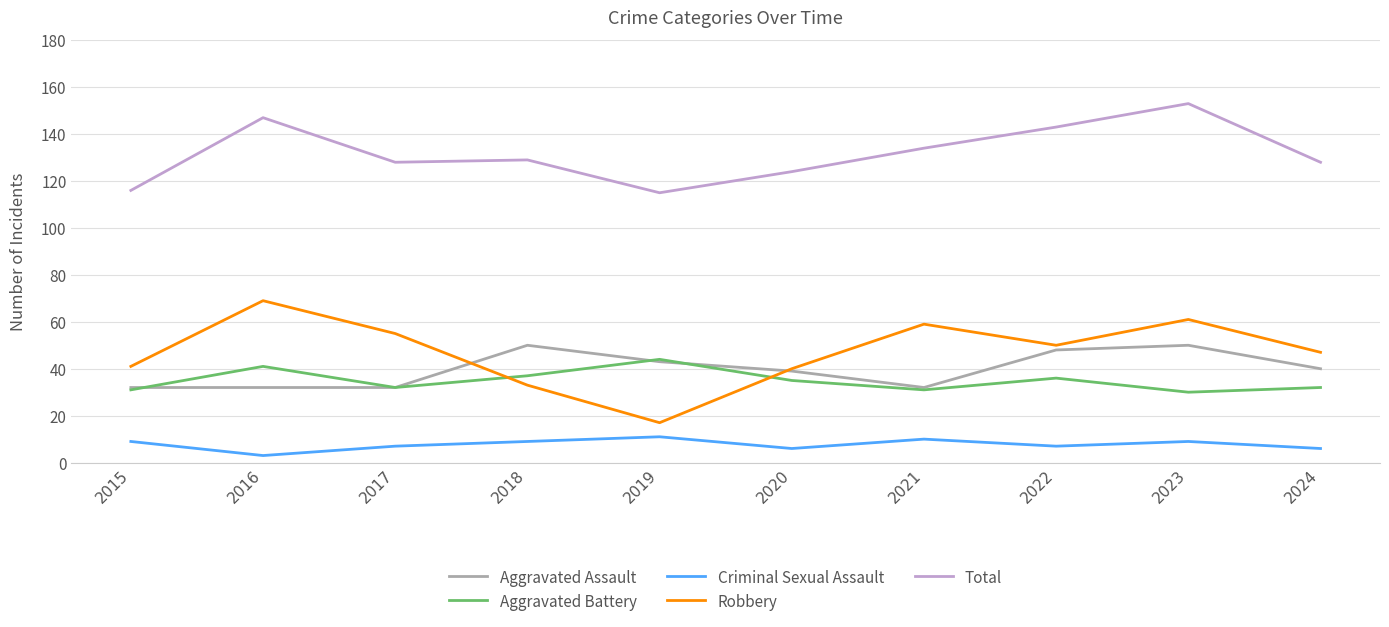

Which series has the largest total across all categories?

Total